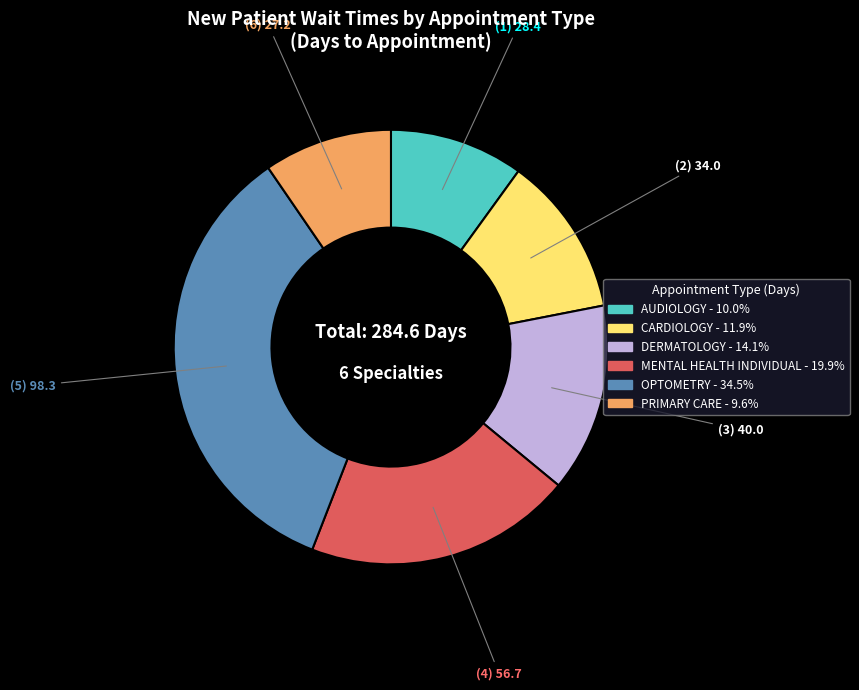

Count the number of slices in the pie.

6